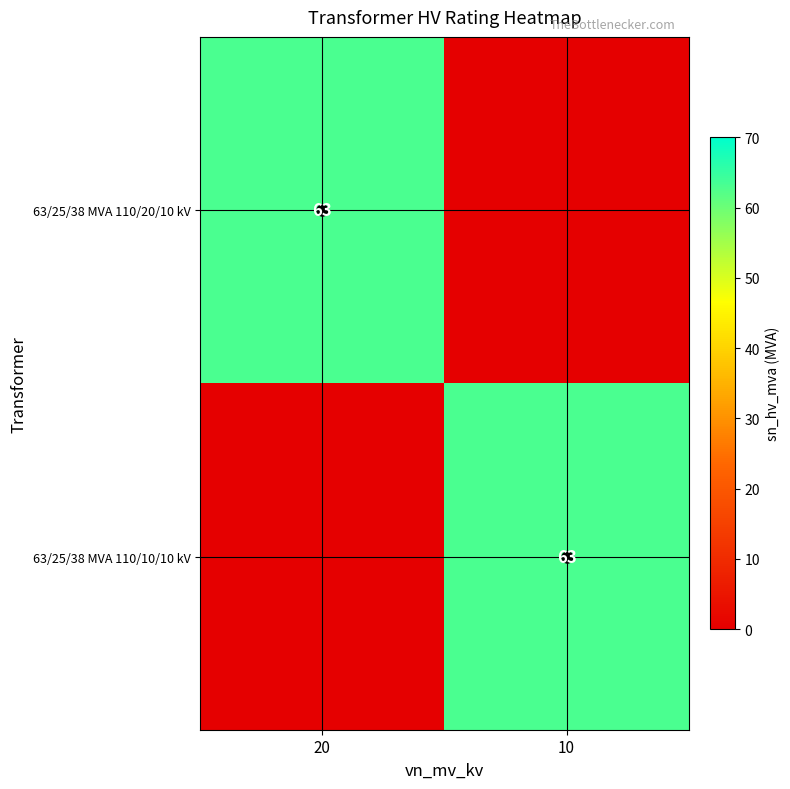

True or false: 63/25/38 MVA 110/20/10 kV has a value of 101 at 20.

False